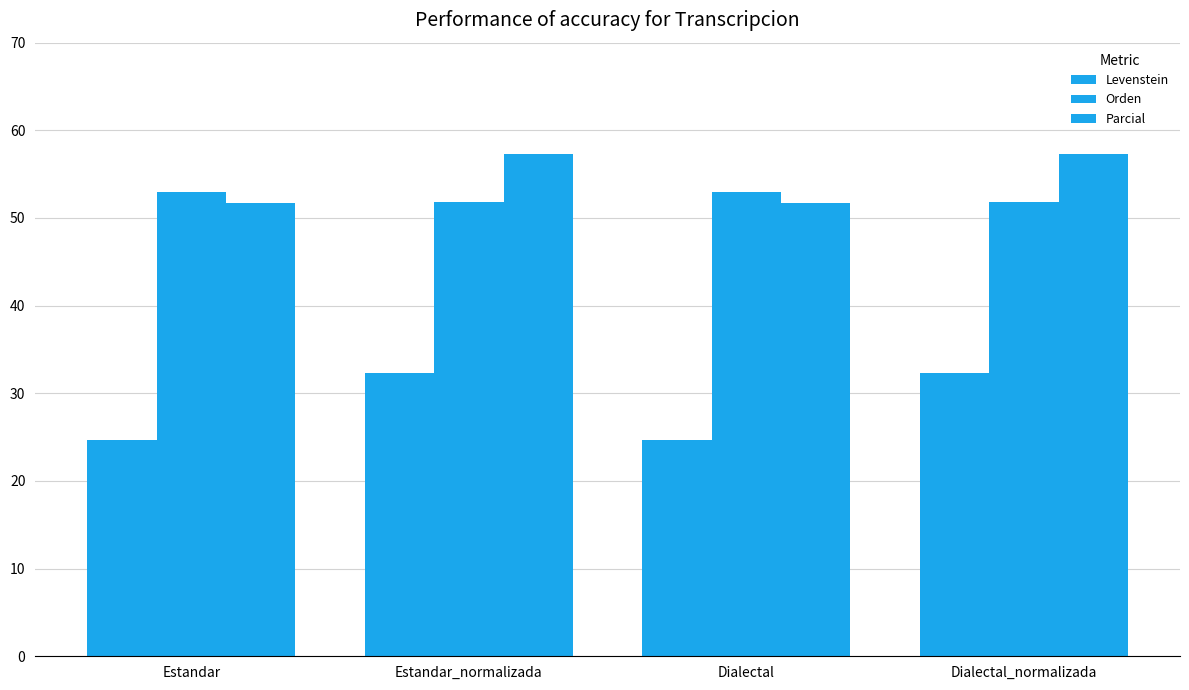

Between Estandar and Dialectal, which series saw the biggest shift?

Levenstein